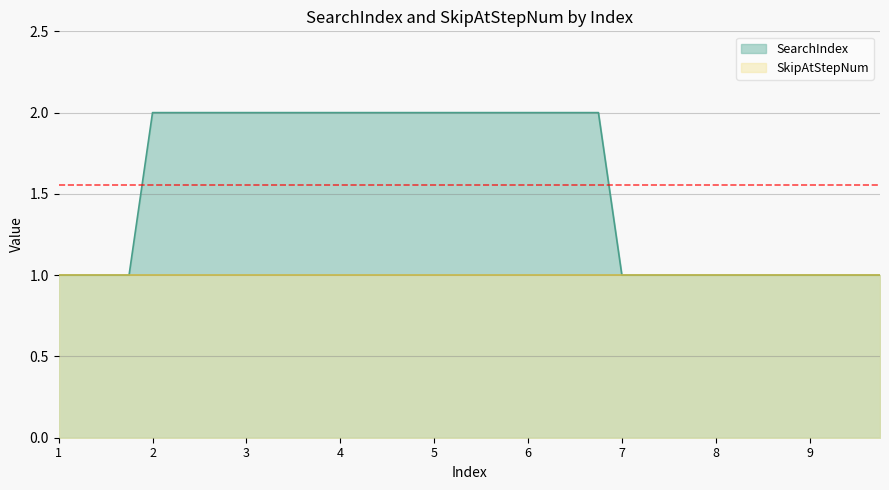

True or false: there are more than 0 points higher than both neighbors.

False